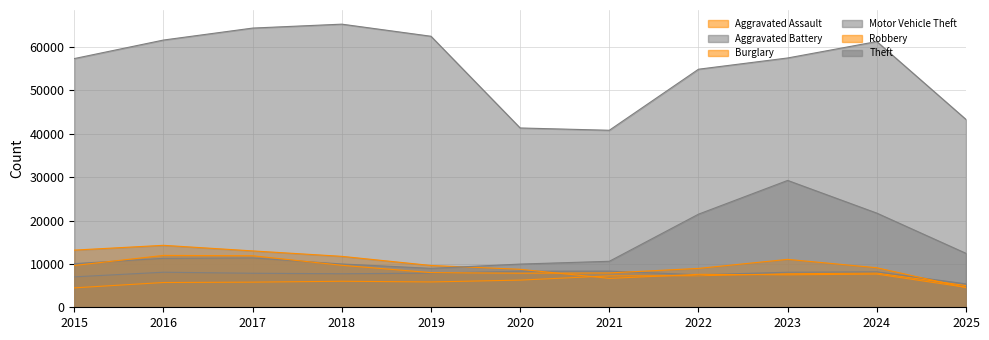

What is the maximum value for Motor Vehicle Theft?

29255